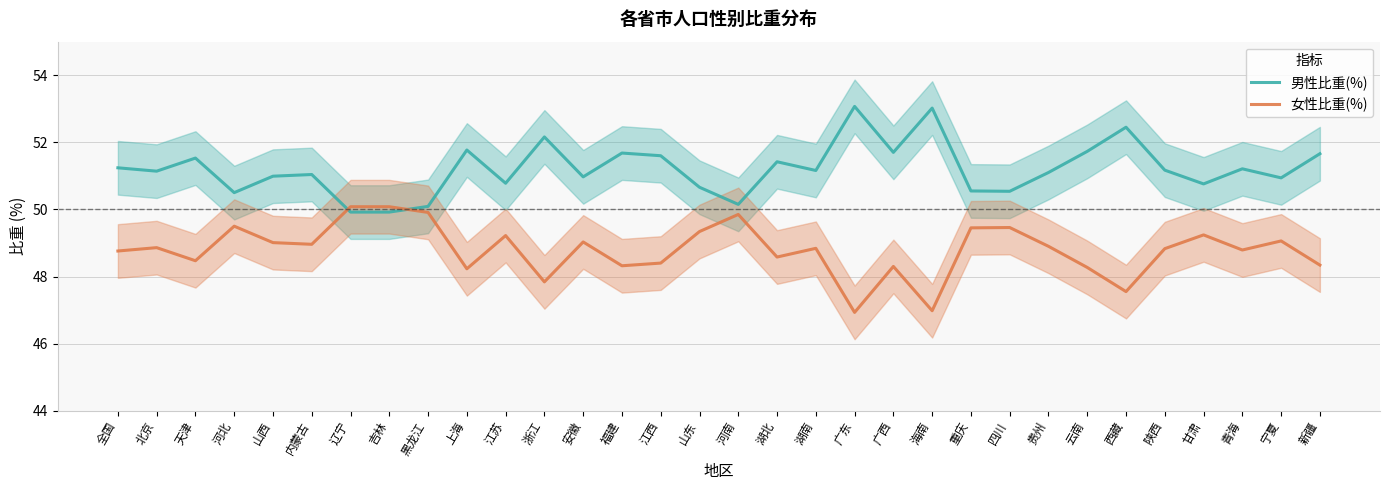

What is the average value of the 女性比重(%) series?

48.8